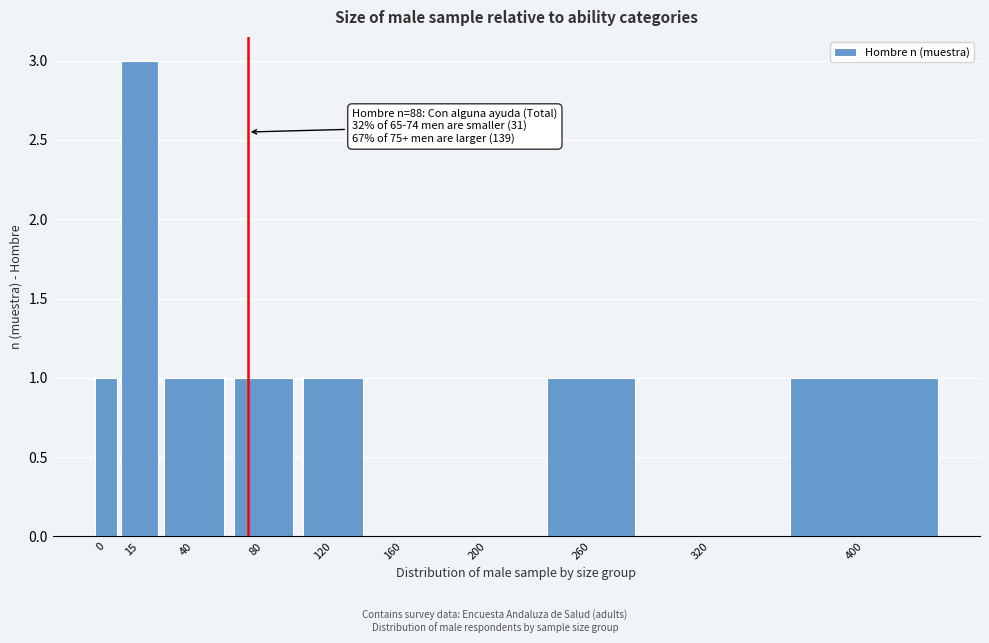

Reading left to right, transcribe all the data shown in this chart.

0=1	15=3	40=1	80=1	120=1	160=0	200=0	260=1	320=0	400=1